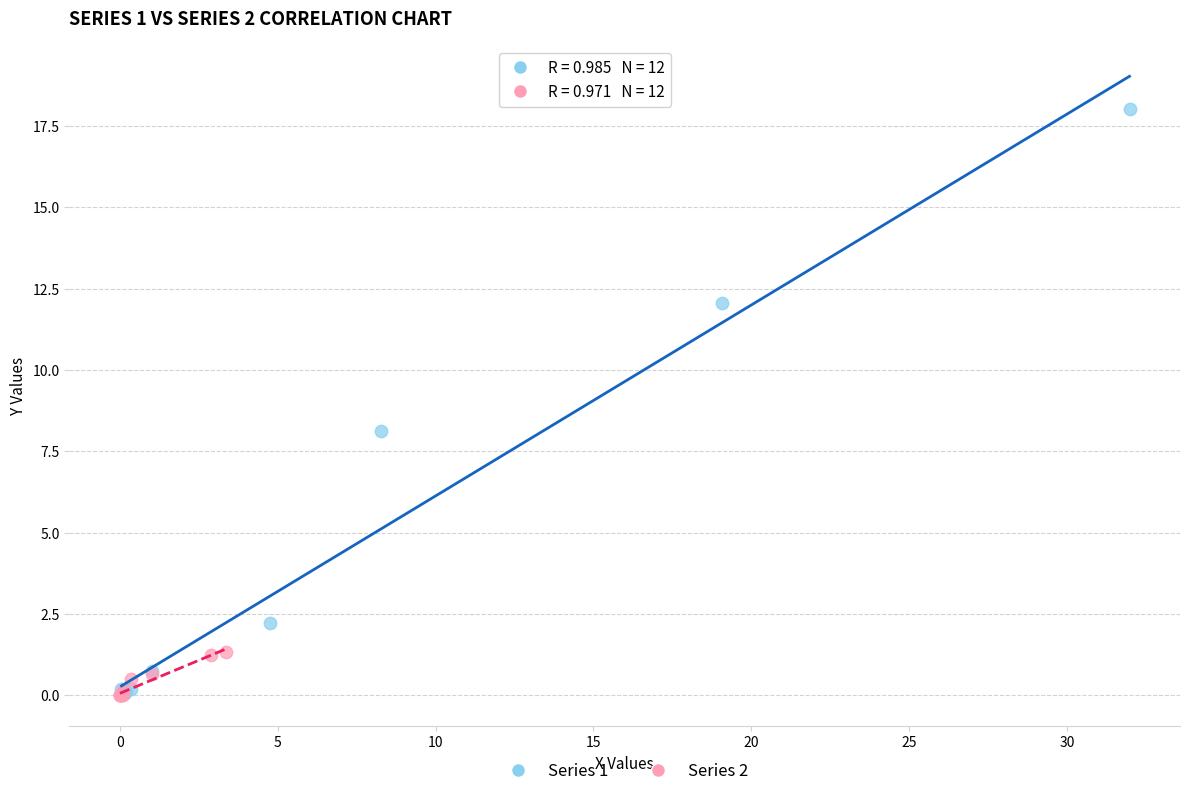

Which series reaches the maximum Y coordinate?

Series 1